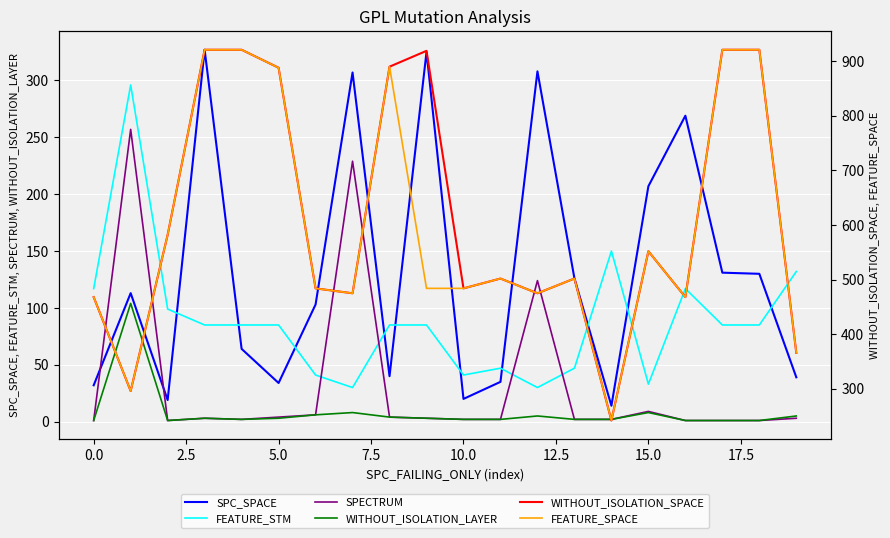

What is the average value of the SPECTRUM series?

33